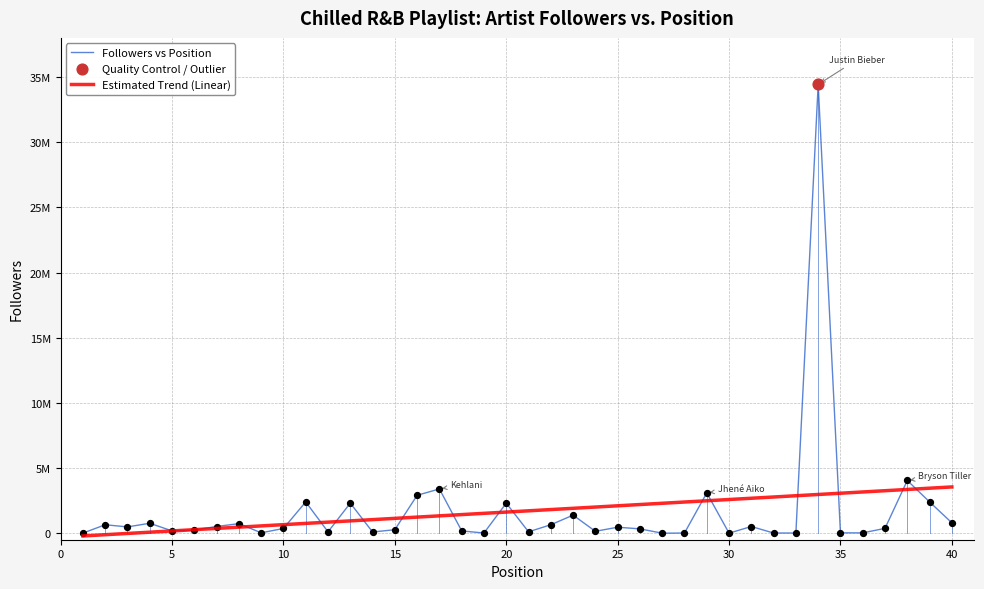

Does the chart have visible grid lines?

Yes